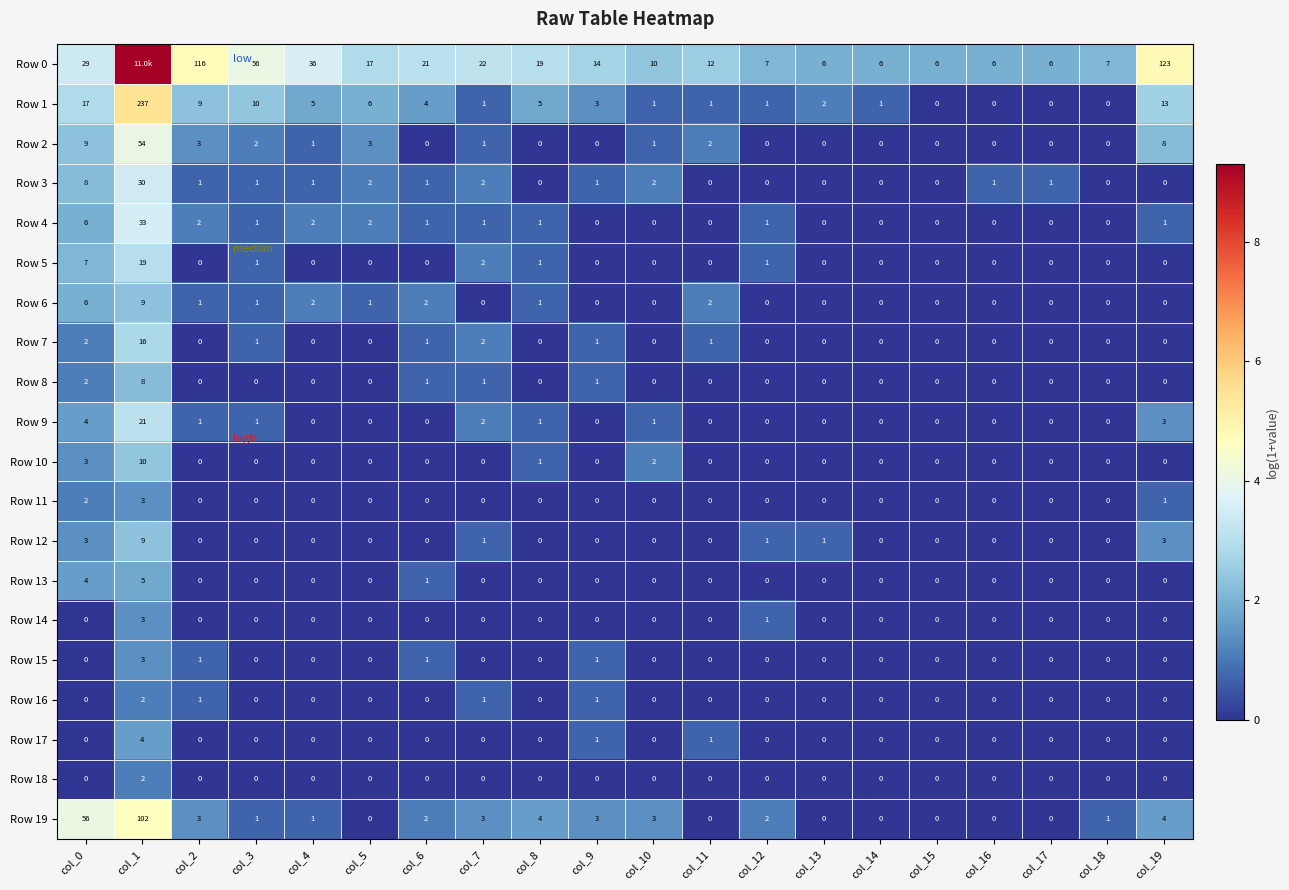

The value of Row 15 at col_16 is 0.0. True or false?

True